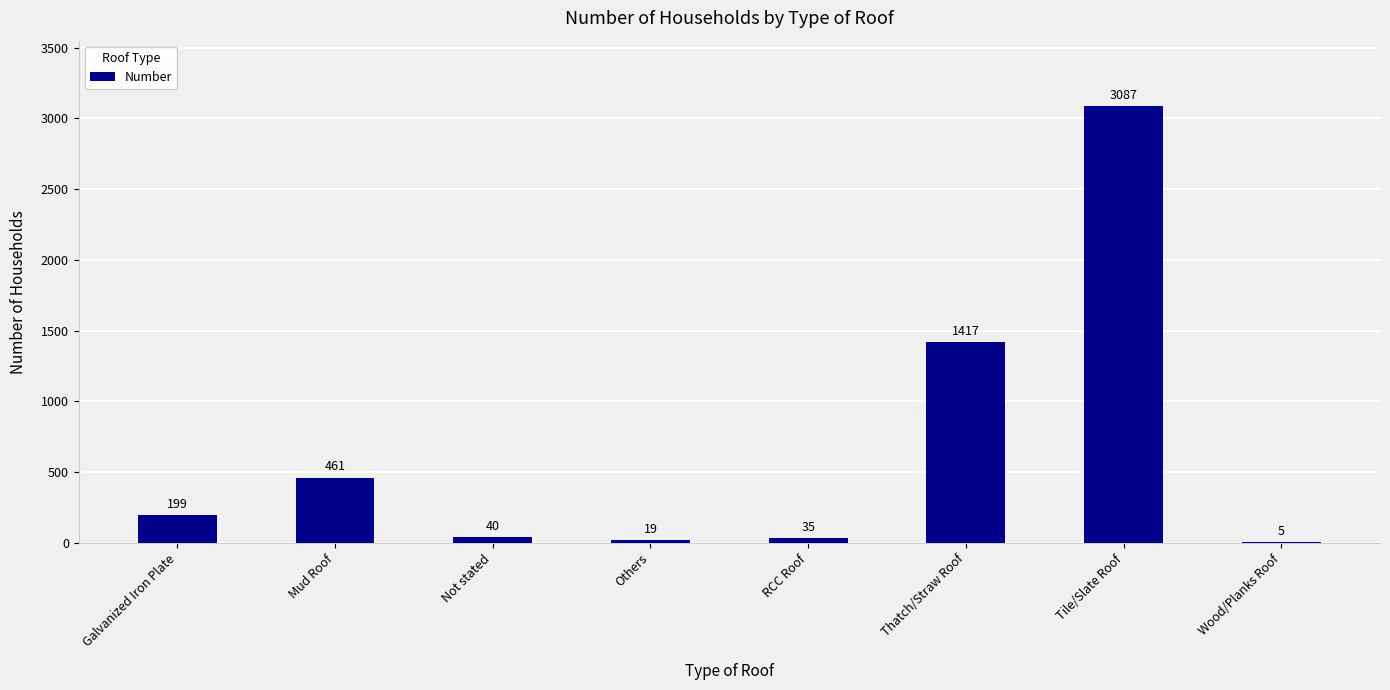

Which has a higher value, Galvanized Iron Plate or Thatch/Straw Roof?

Thatch/Straw Roof